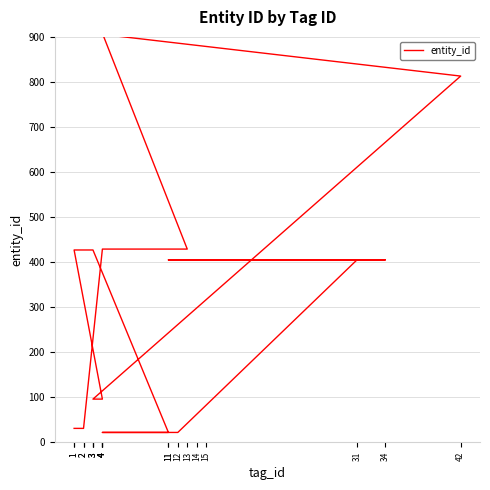

What is the difference between the values at 4 and 31?

383